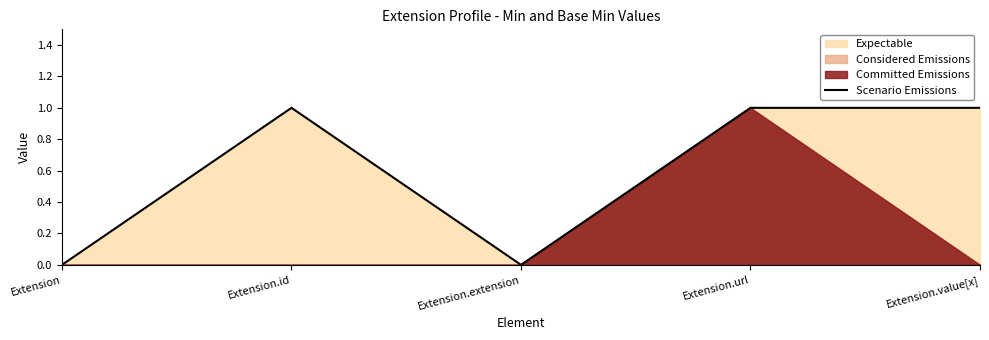

Reading left to right, extract all data points from this chart.

0	1	0	1	1